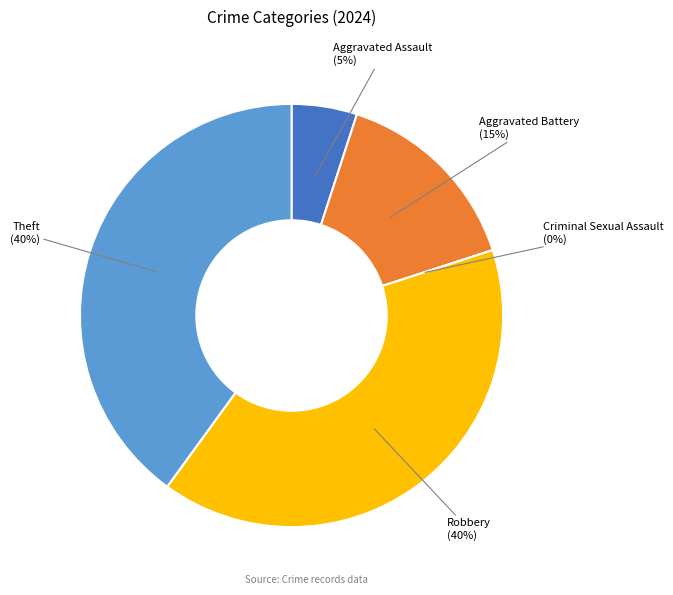

To the nearest percent, what is the difference between the largest and smallest slice percentages?

40%